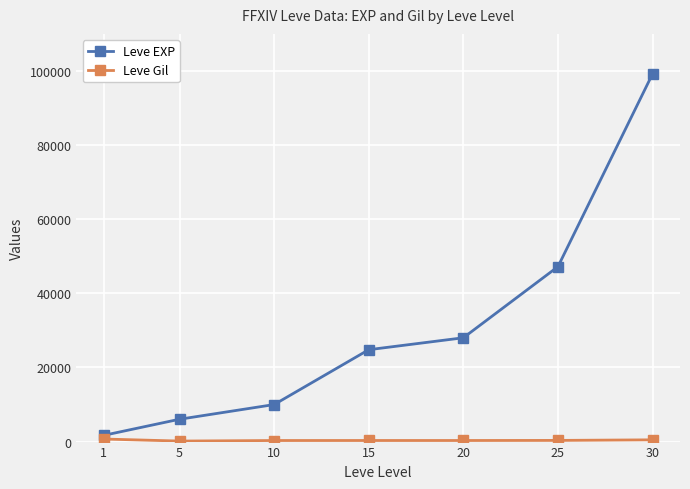

Count the number of categories in the chart.

7